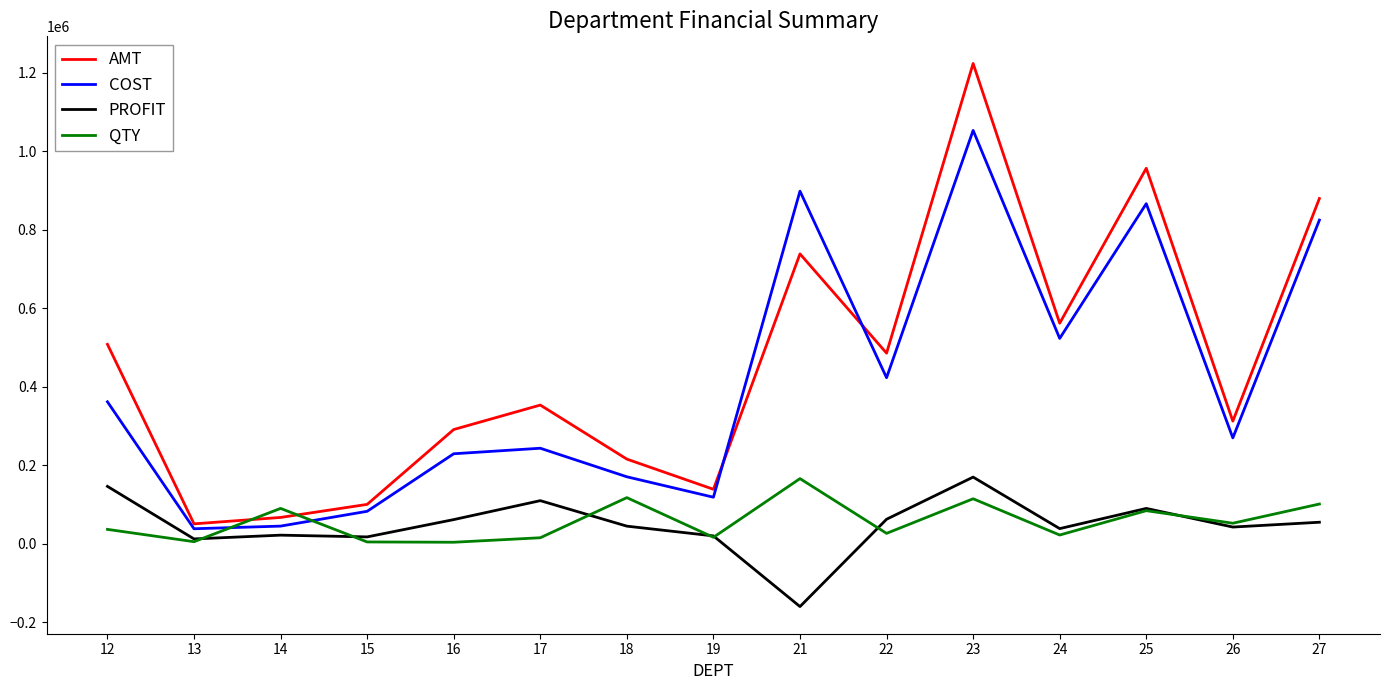

What are all the series names shown in the legend?

AMT, COST, PROFIT, QTY